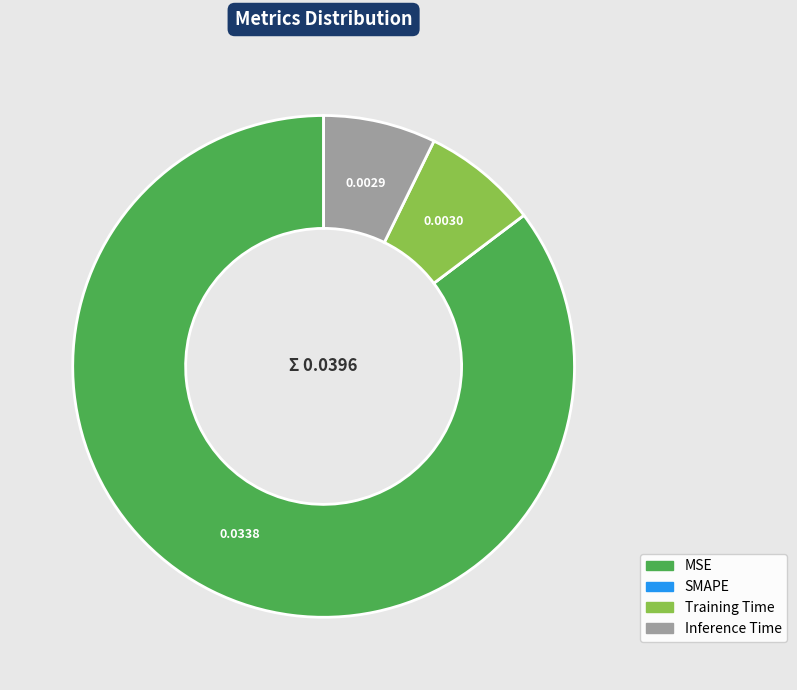

Which slice is the largest?

MSE